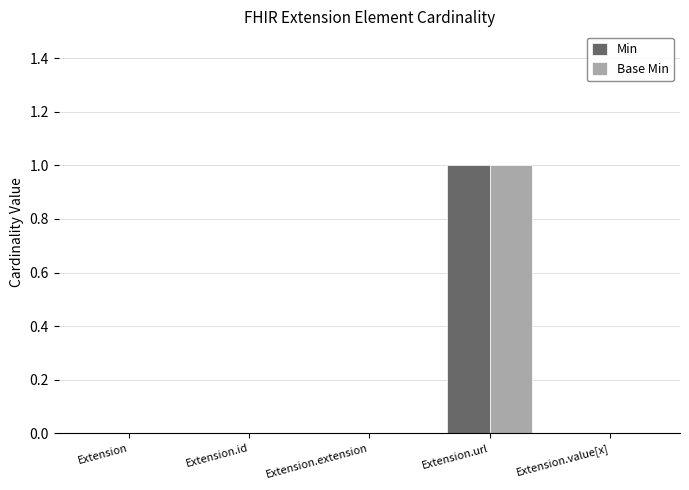

How many groups of bars are there?

5